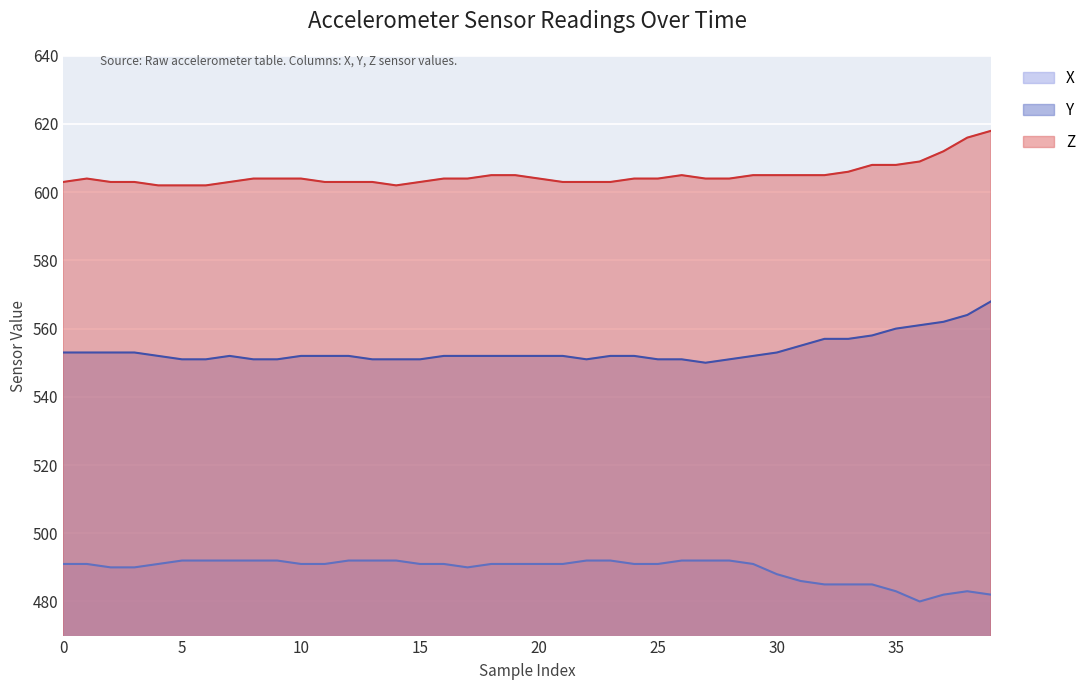

What is the difference between the maximum and minimum values in the X series?

12